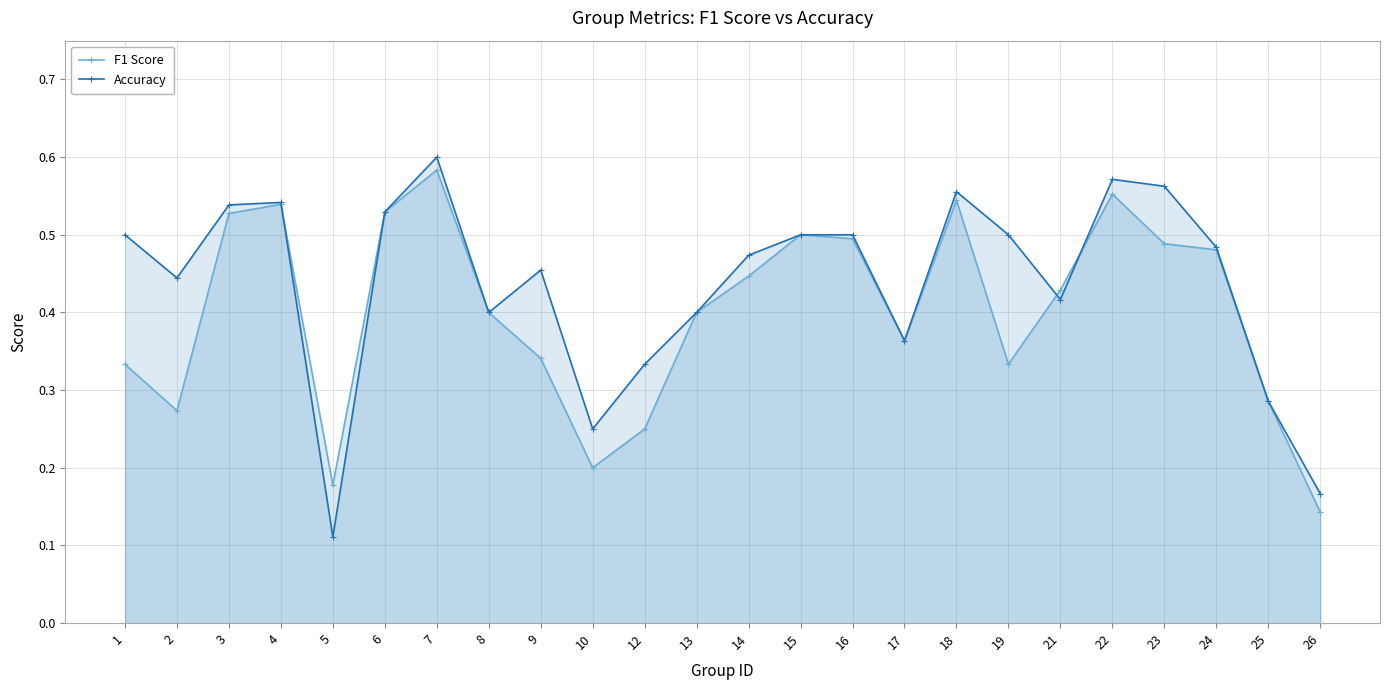

At 12, list the series in order from largest to smallest.

Accuracy, F1 Score